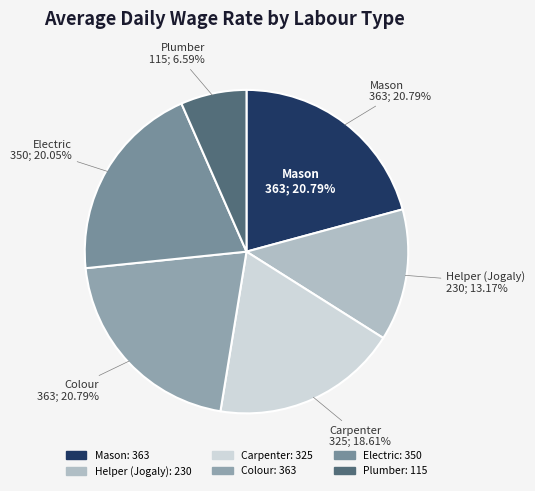

The Electric slice represents 20% of the pie. True or false?

True